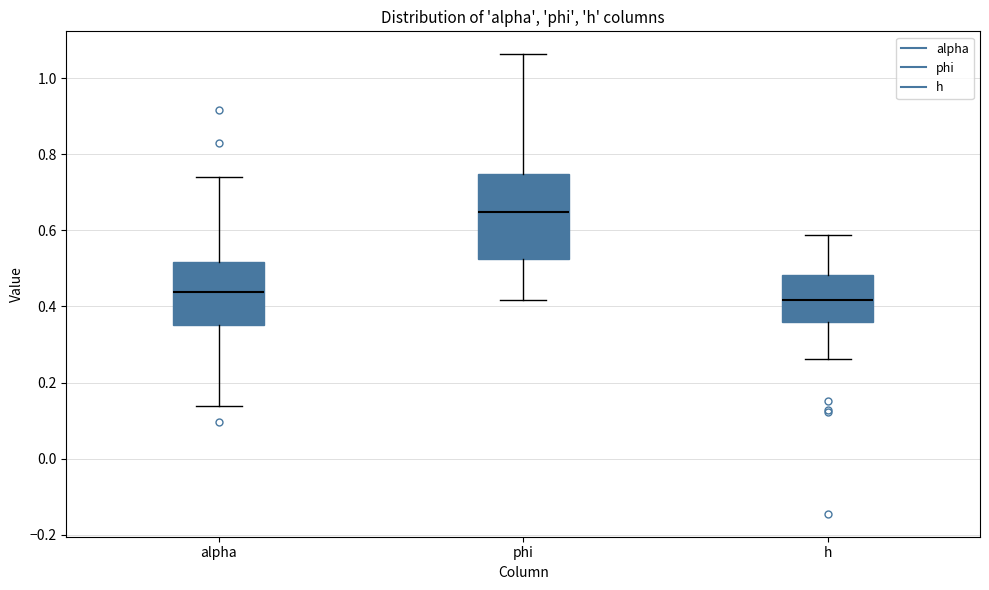

Where does the upper whisker of the box for phi end on the y-axis? The values are not printed on the chart, so give them approximately, as read against the axis.

1.06